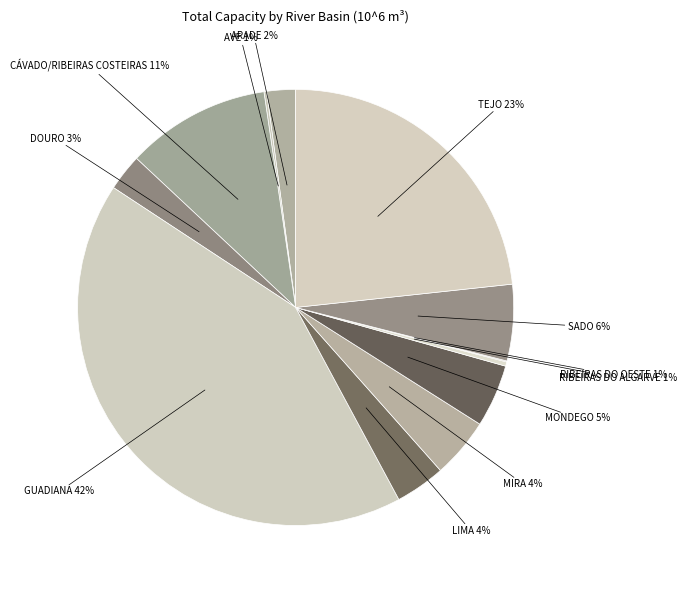

What is the total percentage of MONDEGO and GUADIANA?

46.8%